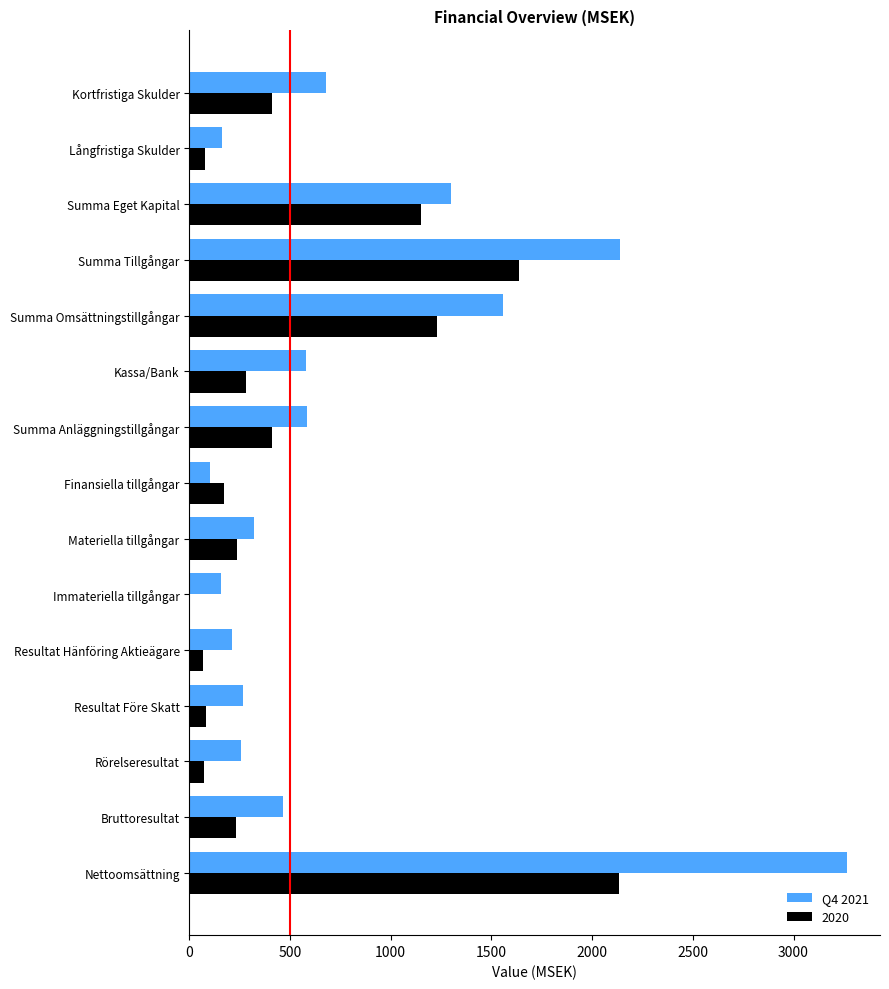

Is the value of 2020 at Långfristiga Skulder greater than the value of Q4 2021 at Materiella tillgångar?

No